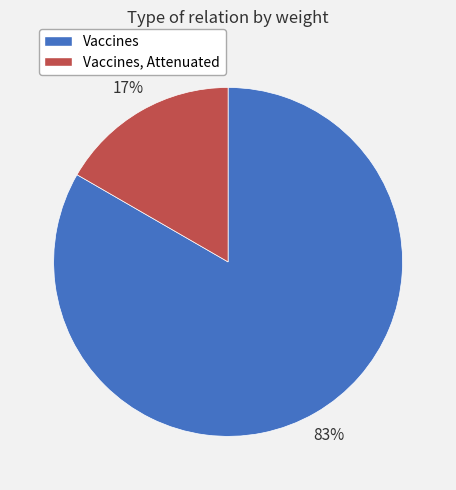

What is the largest slice in the pie chart?

Vaccines